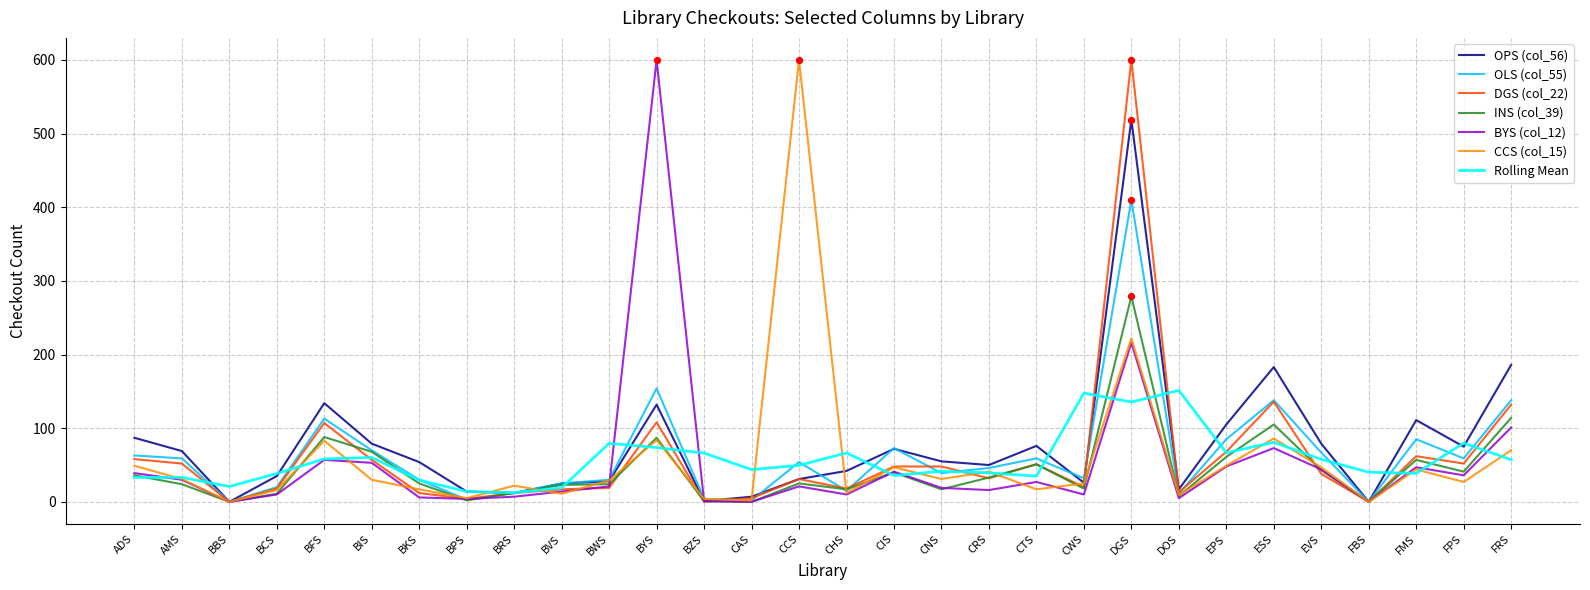

What is the spread (max minus min) of values at EVS?

41.0